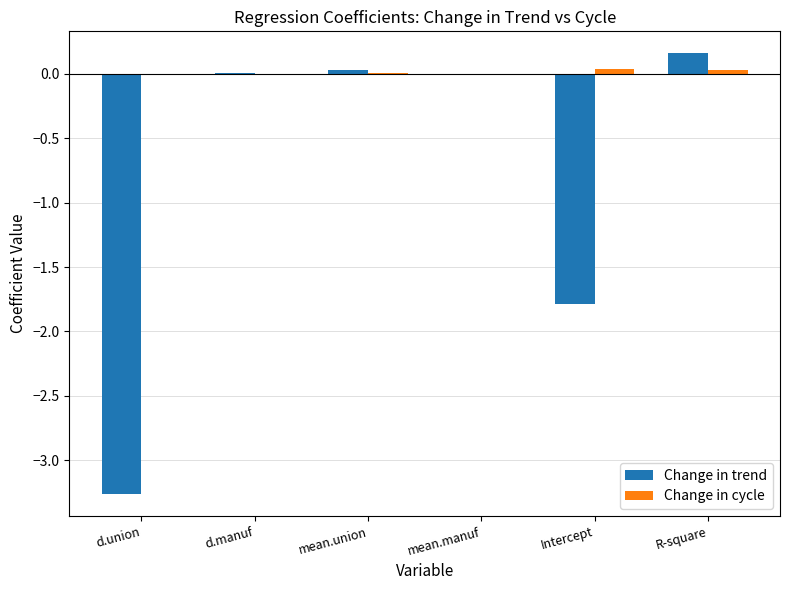

What is the sum of all Change in trend values?

-4.9